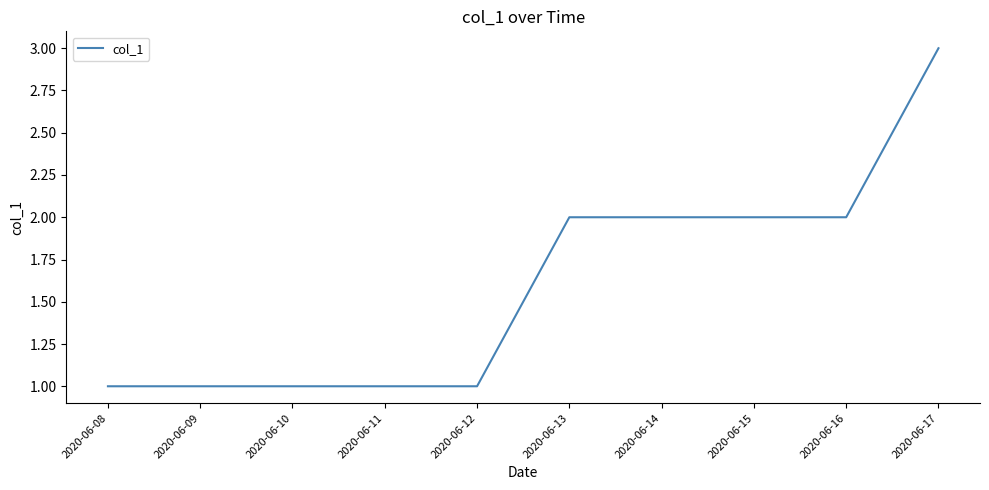

Which label corresponds to the largest value in the chart?

2020-06-17